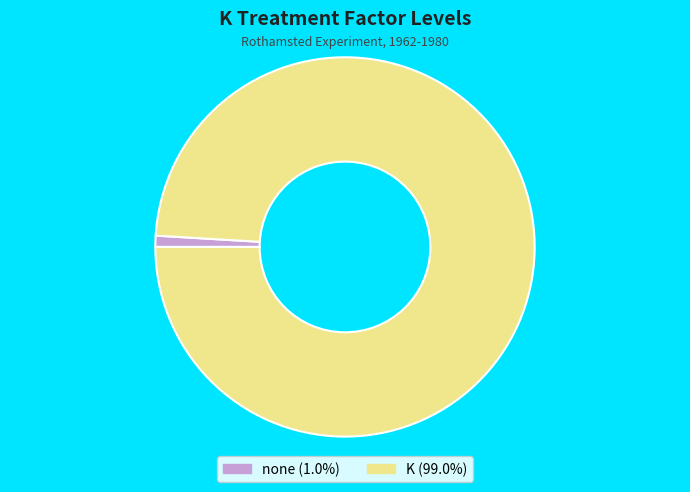

Count the number of slices in the pie.

2